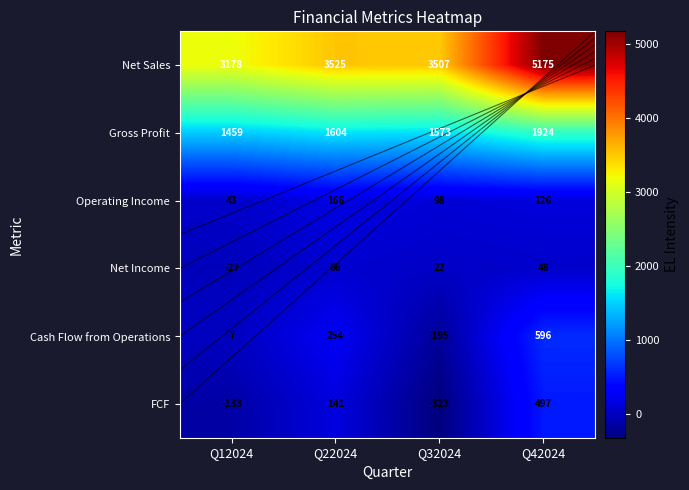

The Operating Income series shows 166 at Q22024. True or false?

True